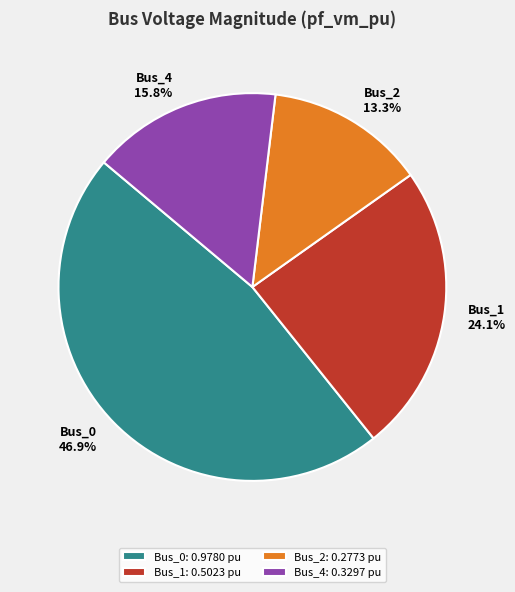

Is the sum of Bus_1 and Bus_2 greater than half?

No